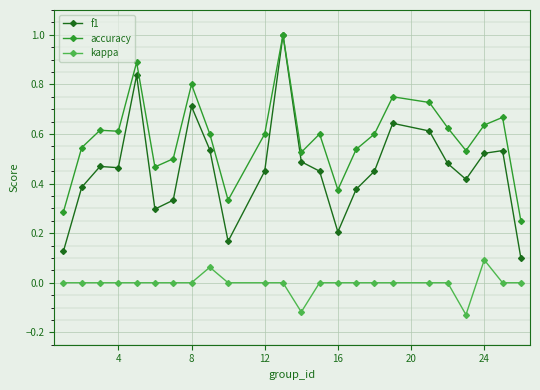

List the series in order of their overall mean, lowest first.

kappa, f1, accuracy